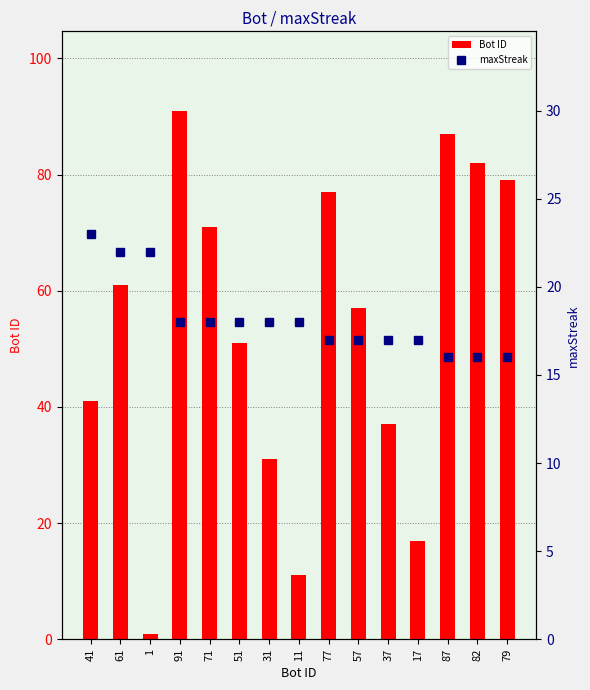

Reading right to left, transcribe all the data shown in this chart.

Bot ID: 79	82	87	17	37	57	77	11	31	51	71	91	1	61	41
maxStreak: 16	16	16	17	17	17	17	18	18	18	18	18	22	22	23